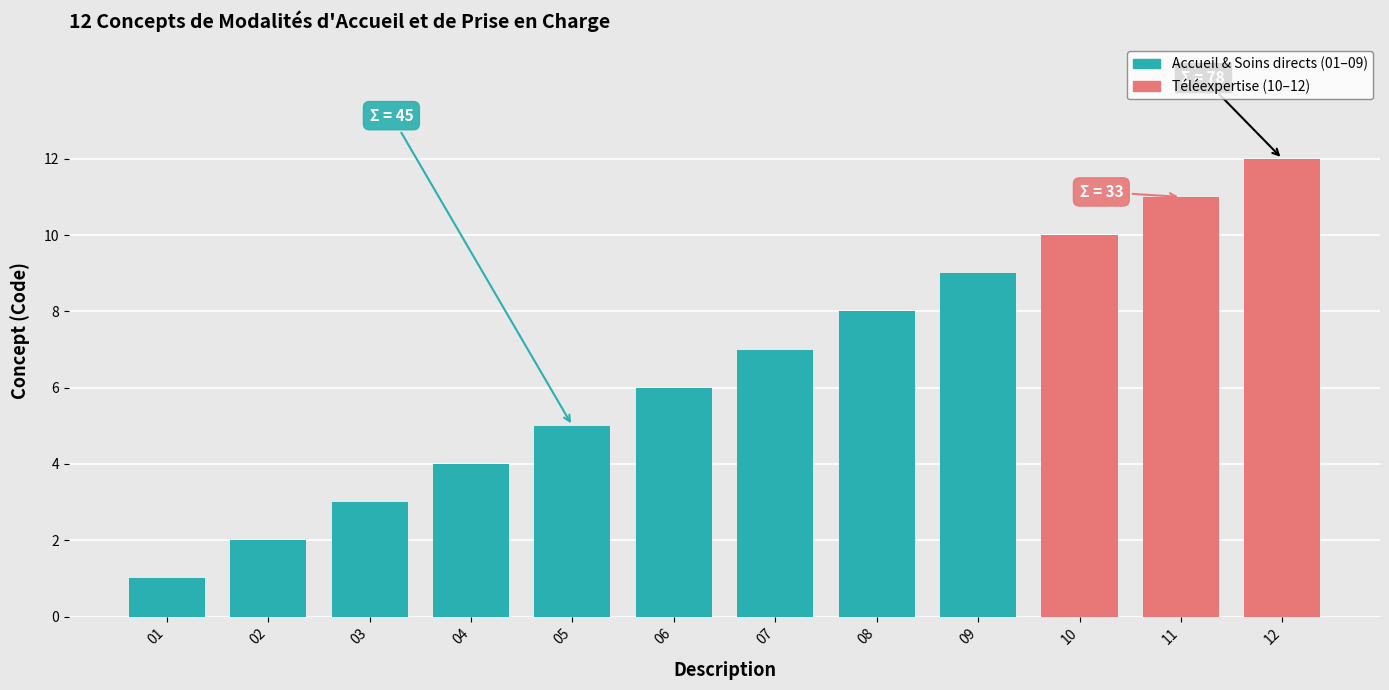

What is the difference between the values at 05 and 08?

3